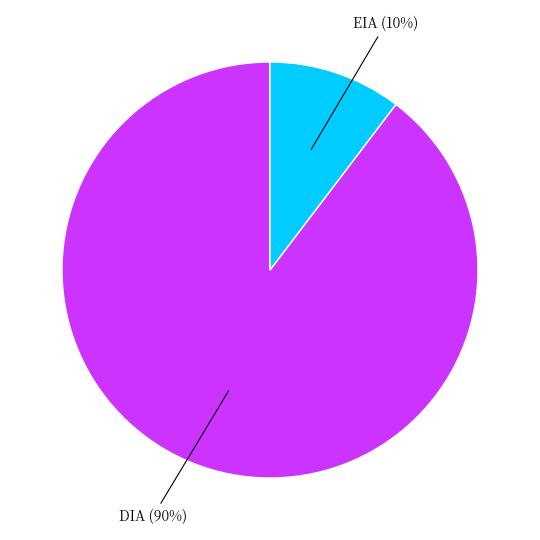

How many segments does this pie chart have?

2